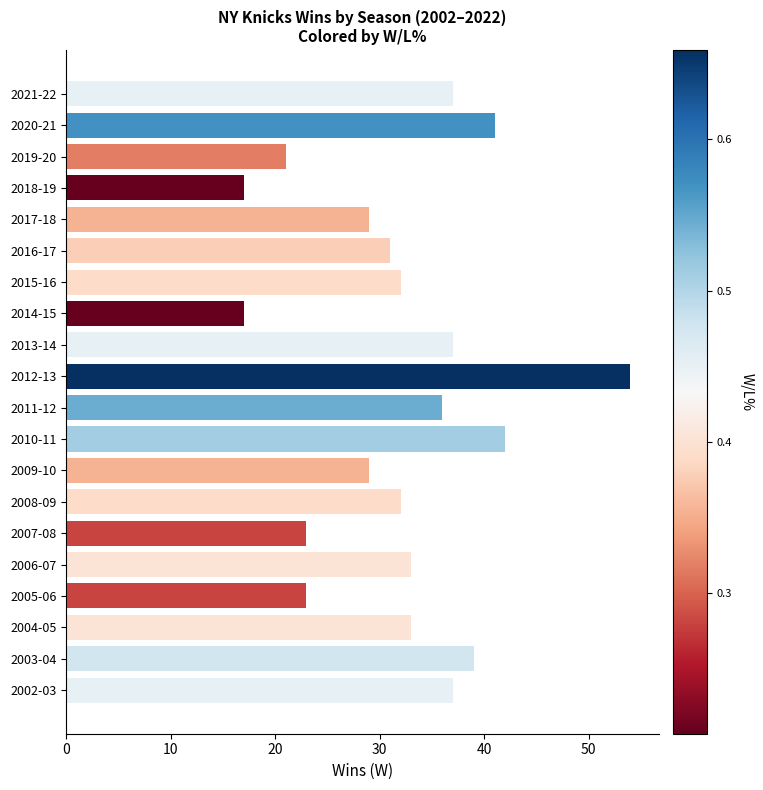

What is the label of the 6th bar from the top?

2016-17